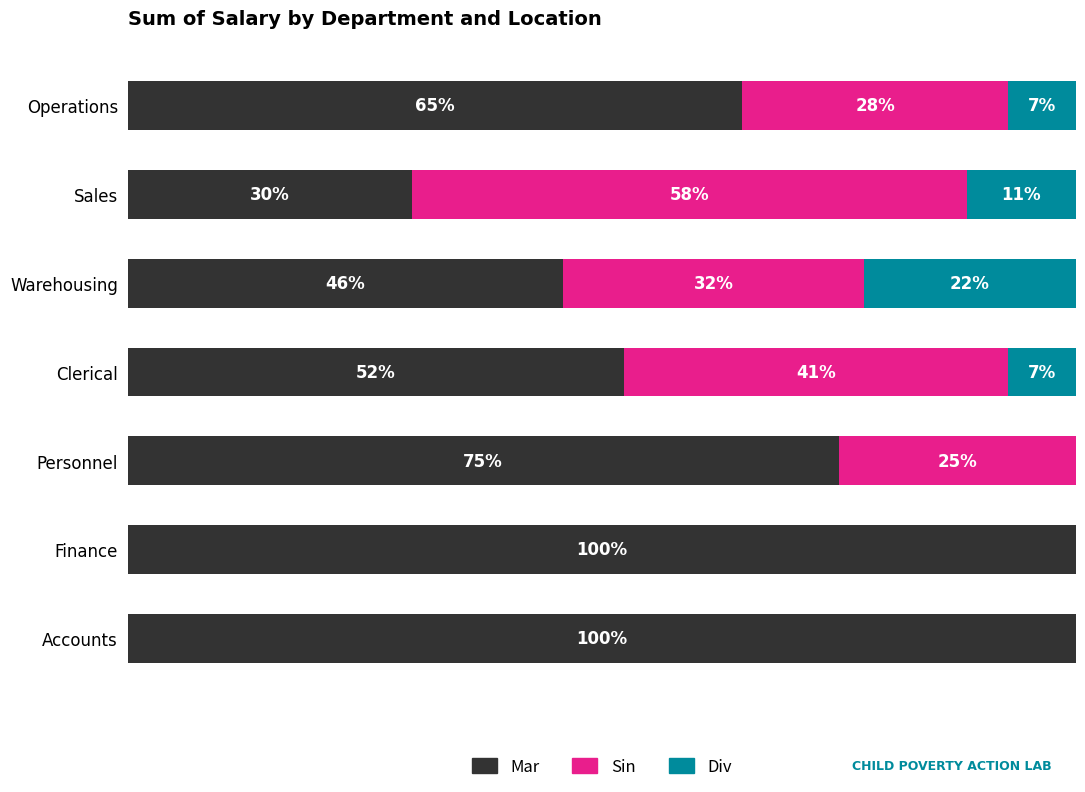

Which series has the largest total across all categories?

Mar